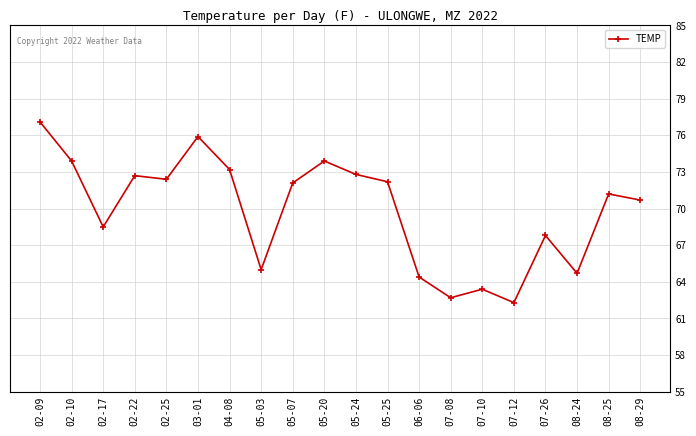

Where is the first local maximum?

02-22